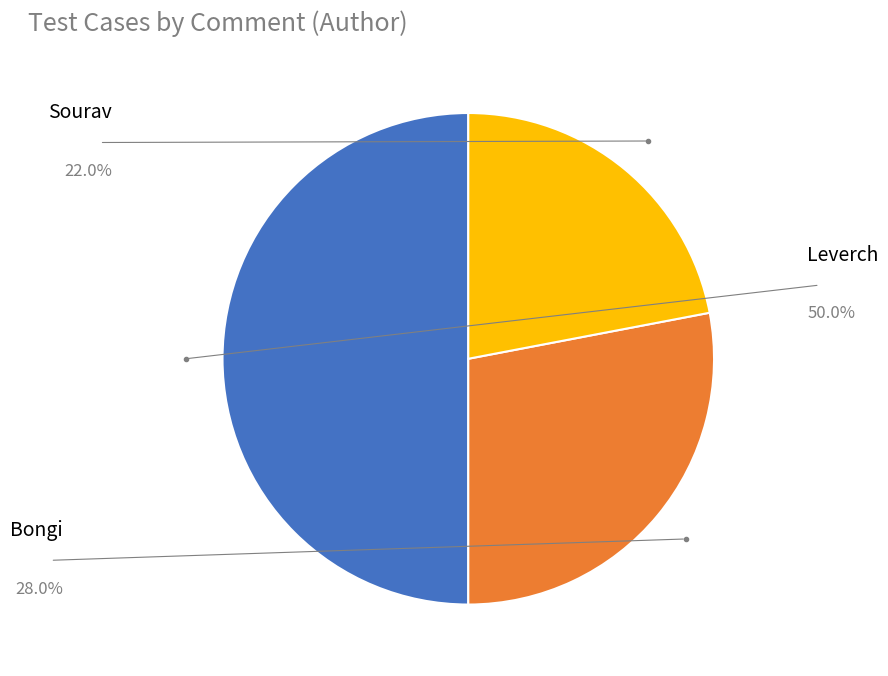

What percentage is the Sourav slice, to the nearest percent?

22%